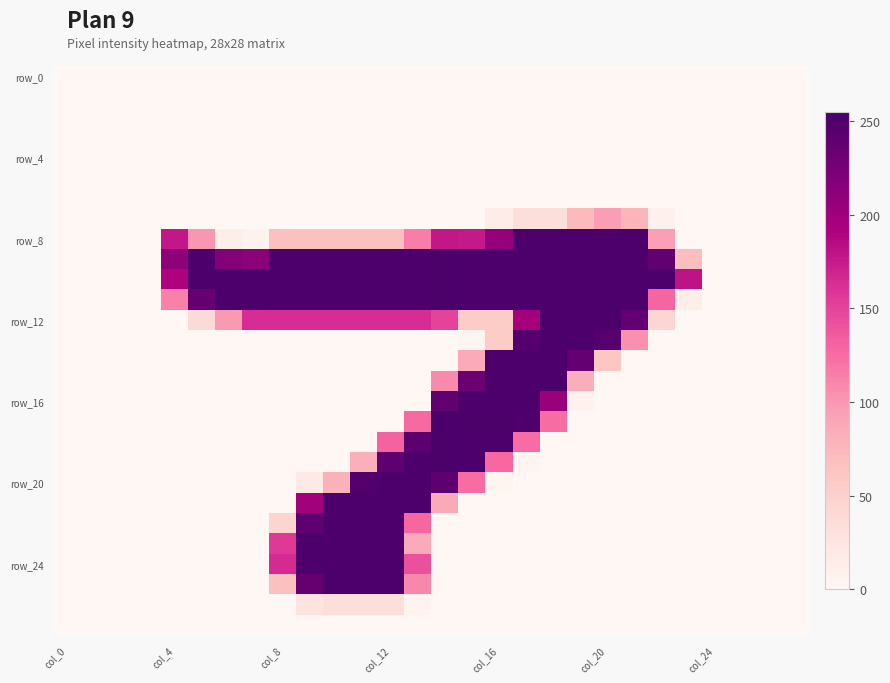

At which category is the sum across all series the highest?

col_12